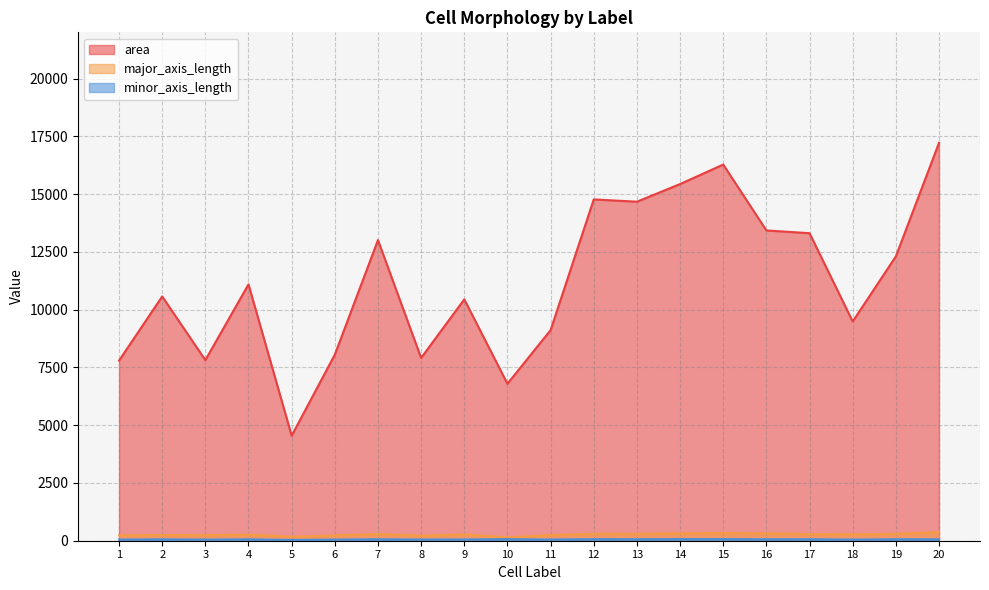

True or false: area and major_axis_length cross at least once.

False